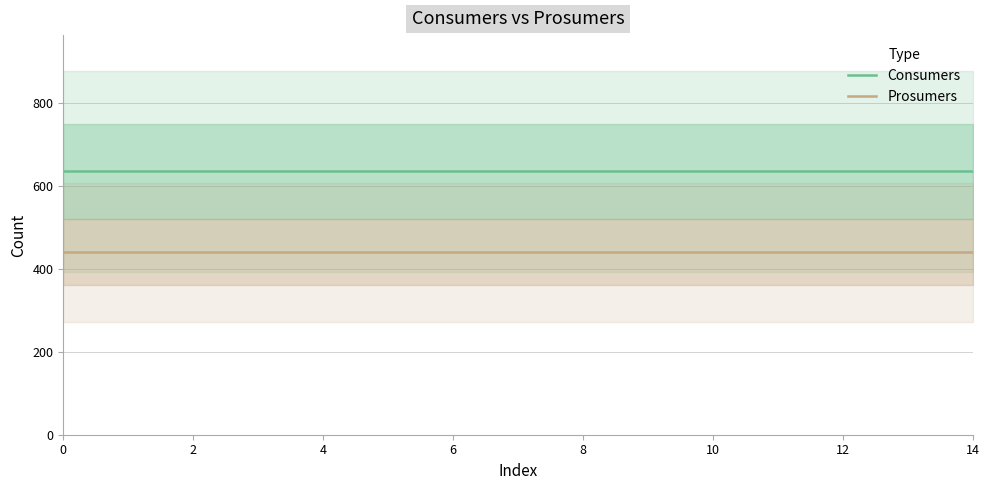

The value of Prosumers at 14 is 155. True or false?

False